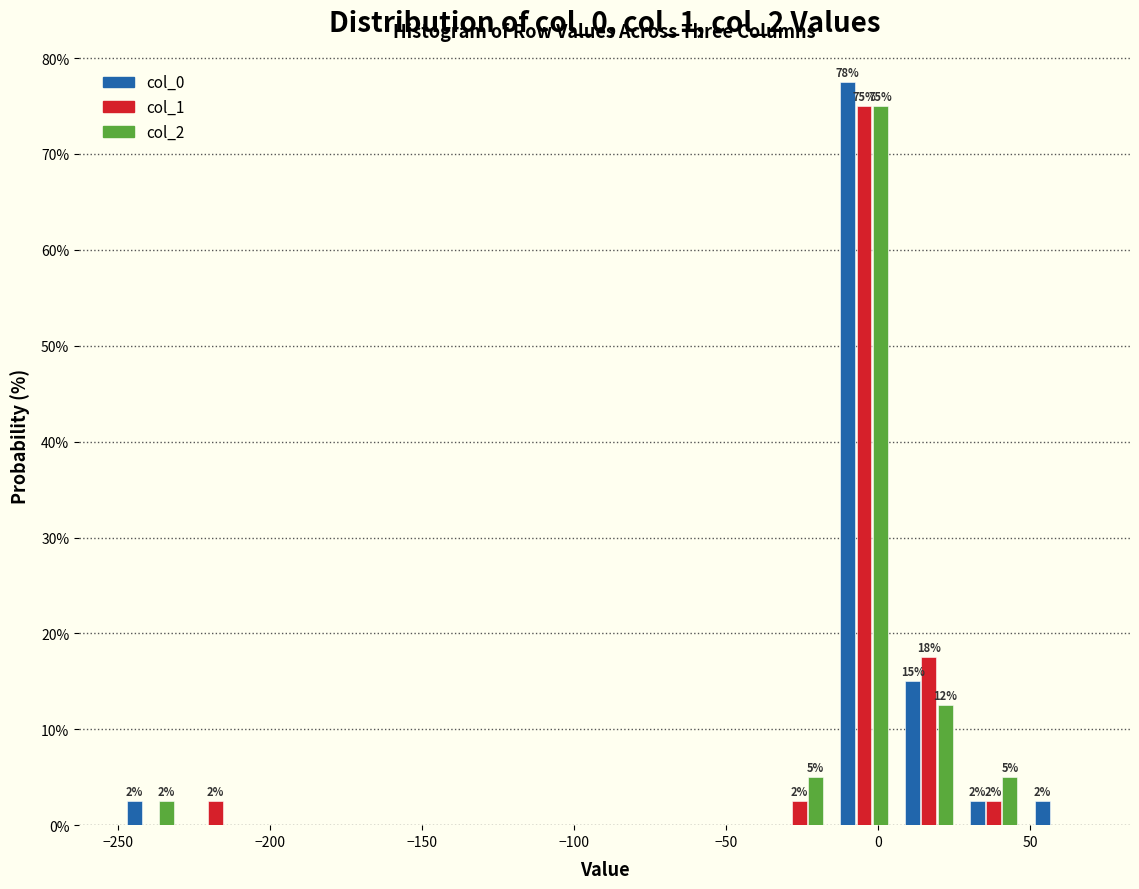

In the col_0 series, which range on the x-axis has the tallest bar?

-15 to 5